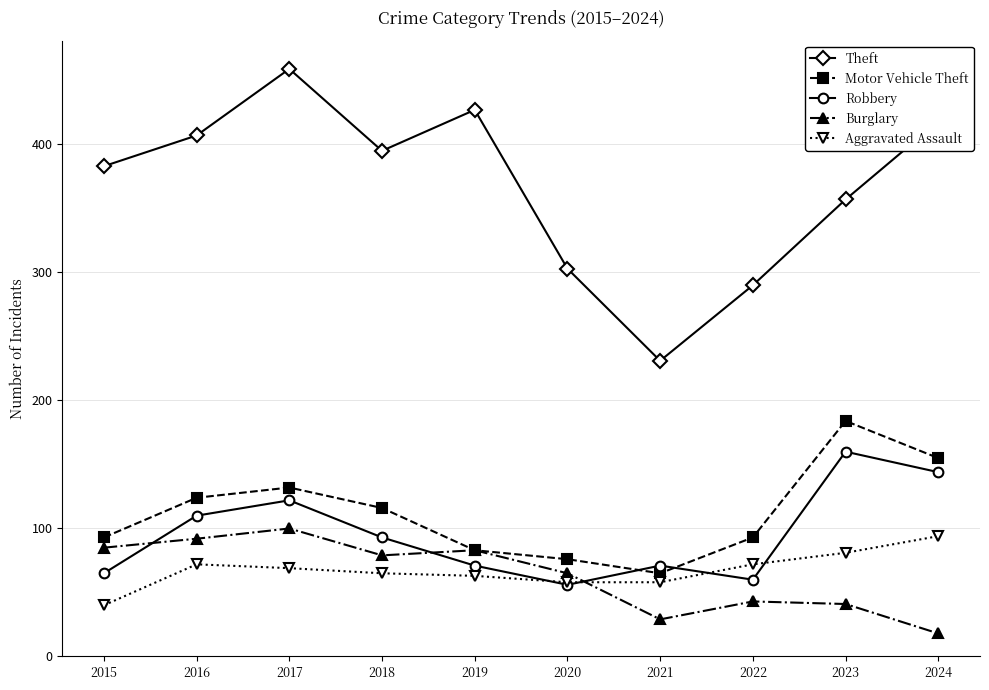

What is the difference between the Motor Vehicle Theft values at 2023 and 2017?

52